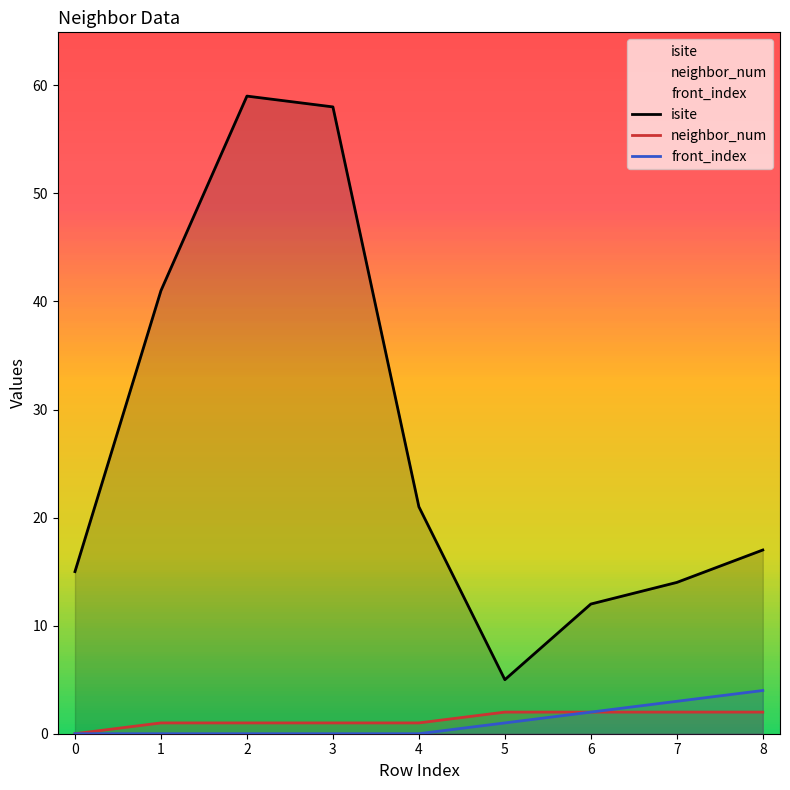

At which label does isite reach its minimum?

5